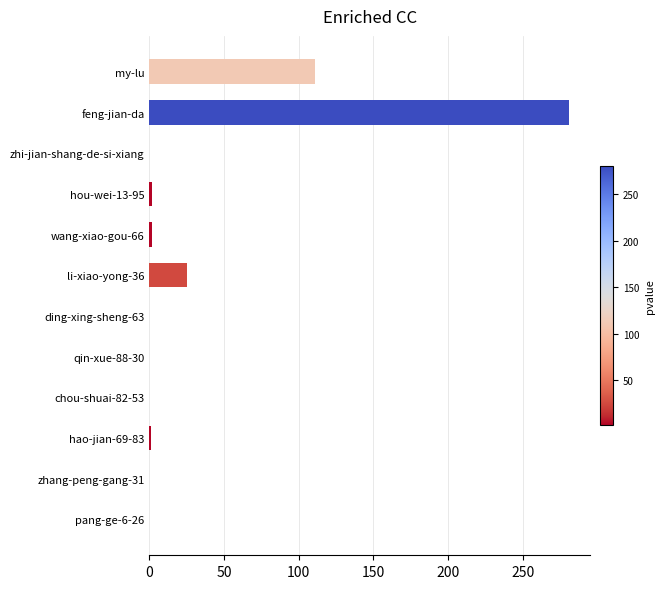

What is the greatest value displayed?

281